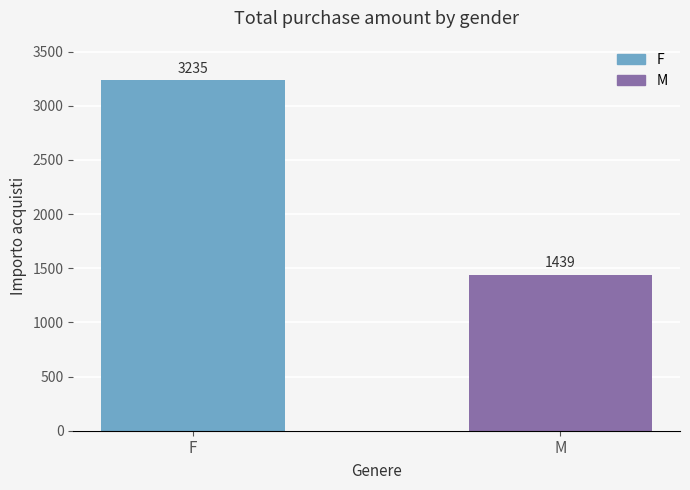

What is the sum of all values?

4674